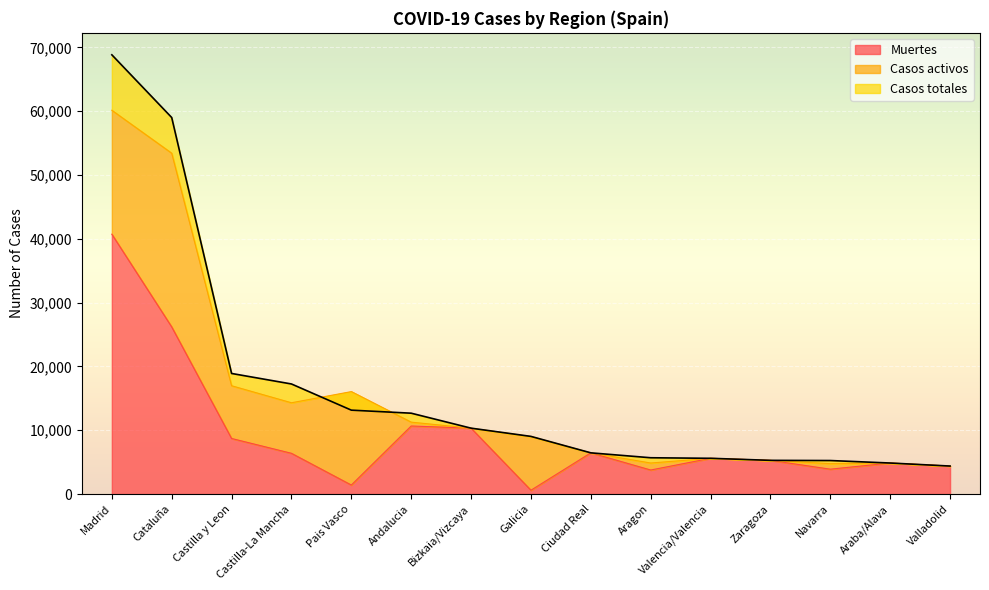

Does the chart display data point markers on the line(s)?

No